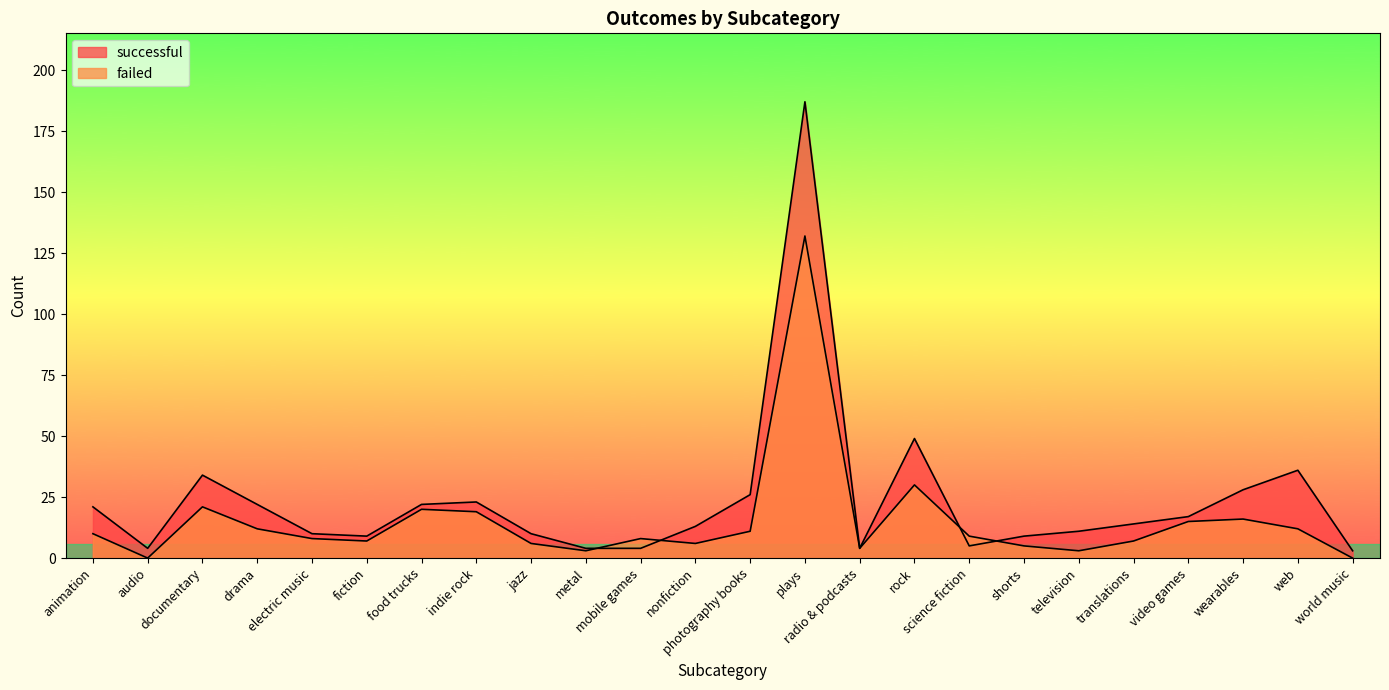

Between indie rock and television, which series saw the biggest shift?

failed